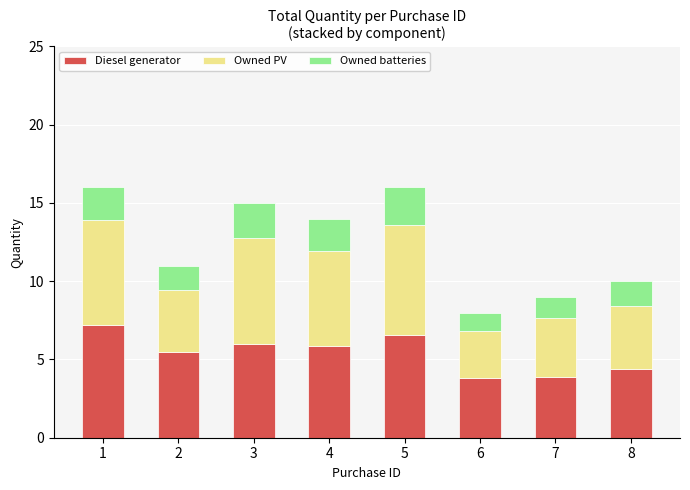

What is the lowest value of the Diesel generator series?

3.8